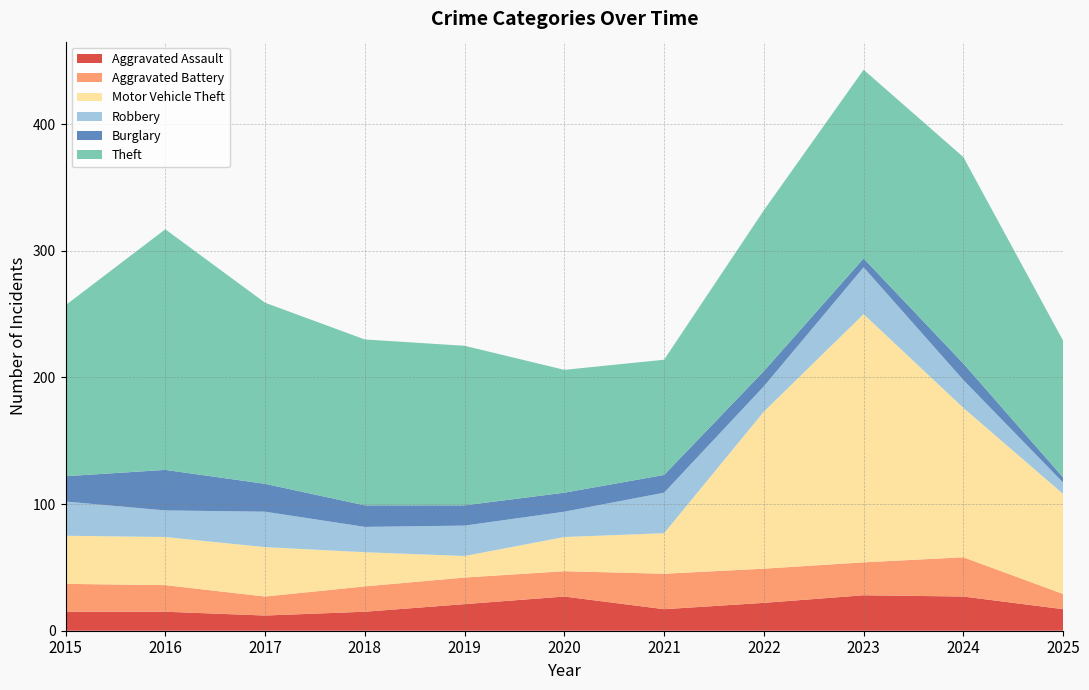

Reading right to left, extract all data points from this chart.

Aggravated Assault: 2025=17	2024=27	2023=28	2022=22	2021=17	2020=27	2019=21	2018=15	2017=12	2016=15	2015=15
Aggravated Battery: 2025=12	2024=31	2023=26	2022=27	2021=28	2020=20	2019=21	2018=20	2017=15	2016=21	2015=22
Motor Vehicle Theft: 2025=79	2024=118	2023=196	2022=124	2021=32	2020=27	2019=17	2018=27	2017=39	2016=38	2015=38
Robbery: 2025=9	2024=22	2023=37	2022=20	2021=32	2020=20	2019=24	2018=20	2017=28	2016=21	2015=27
Burglary: 2025=4	2024=13	2023=7	2022=12	2021=14	2020=15	2019=16	2018=17	2017=22	2016=32	2015=20
Theft: 2025=108	2024=163	2023=149	2022=127	2021=91	2020=97	2019=126	2018=131	2017=143	2016=190	2015=135